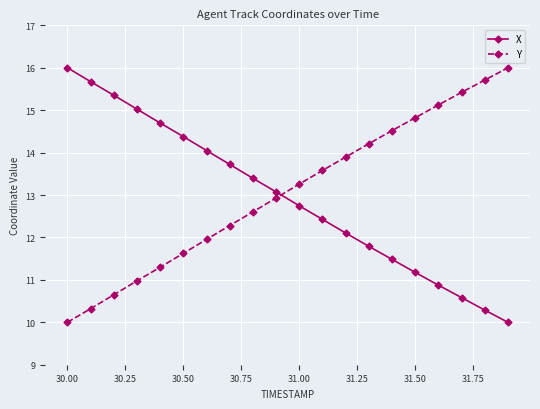

True or false: X has more than 0 points higher than both neighbors.

False